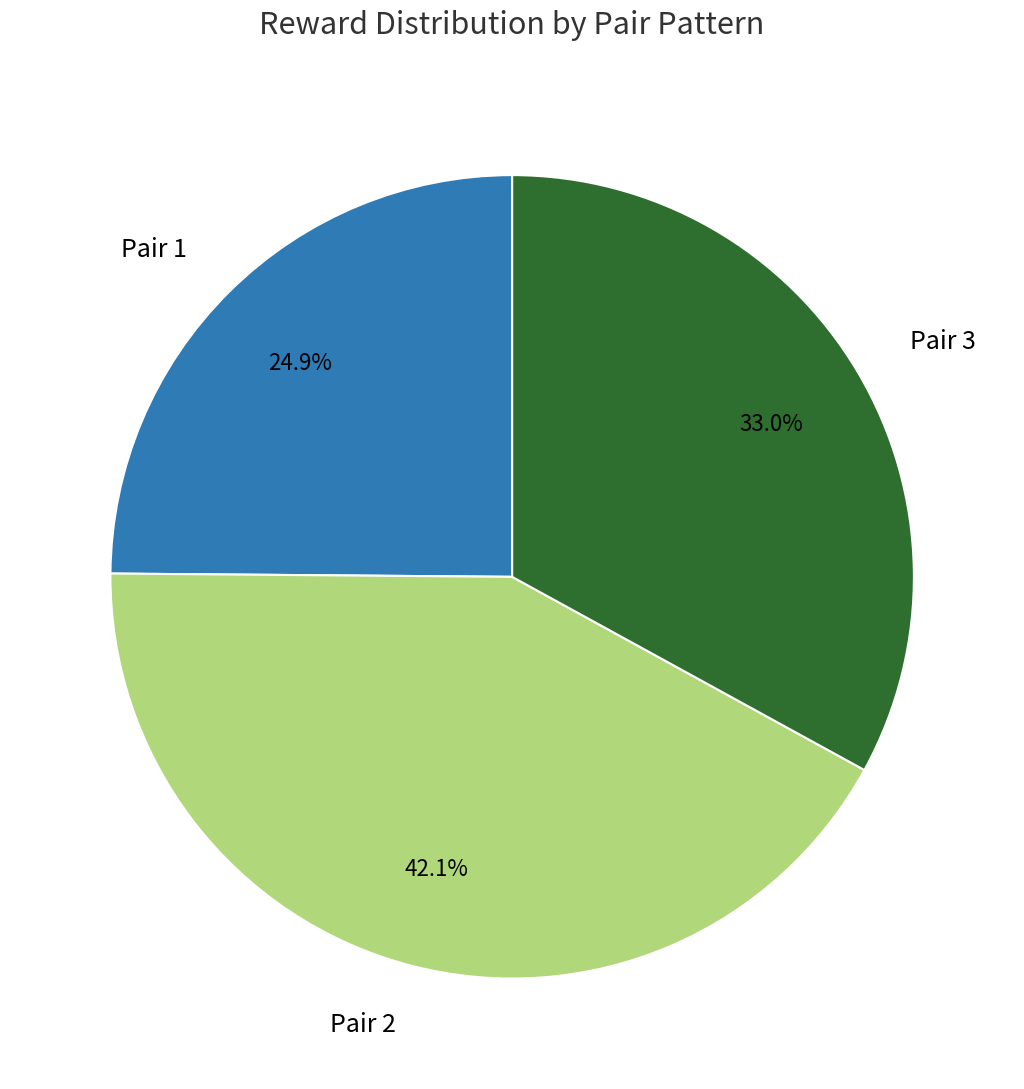

To the nearest percent, what is the average slice percentage?

33%